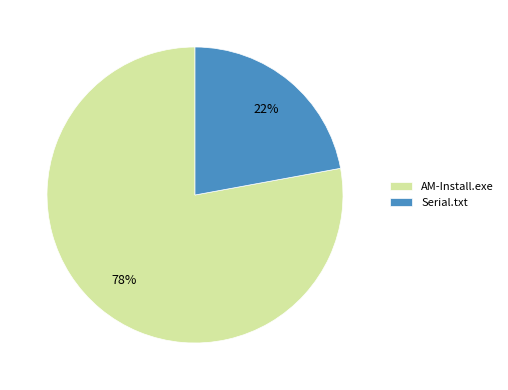

Does AM-Install.exe account for over 50% of the chart?

Yes